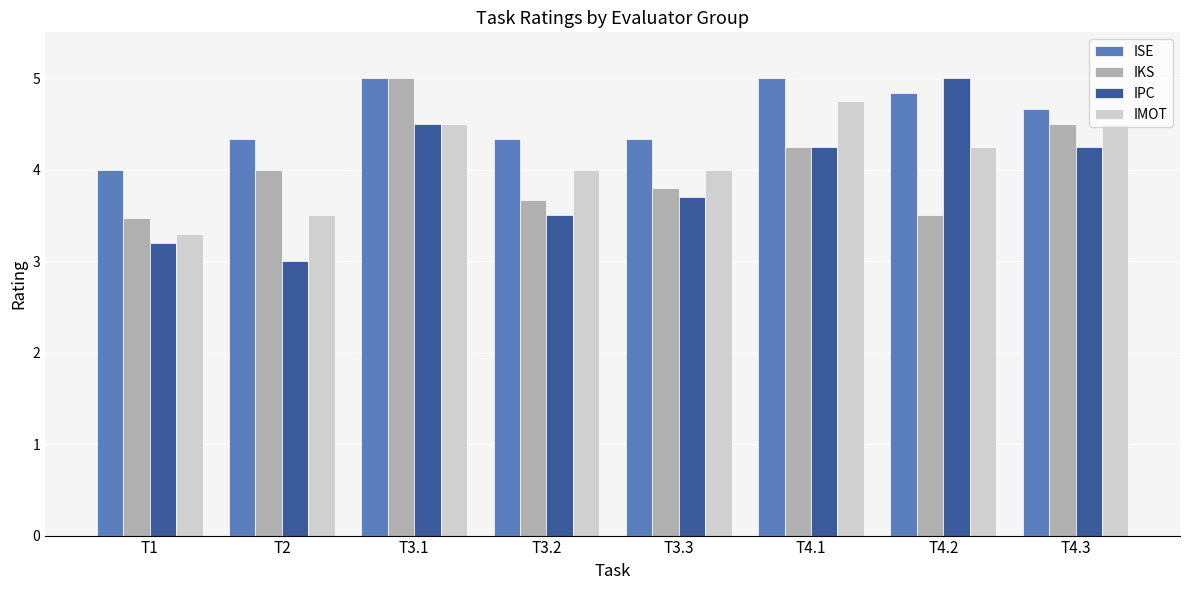

At which label does ISE reach its minimum?

T1